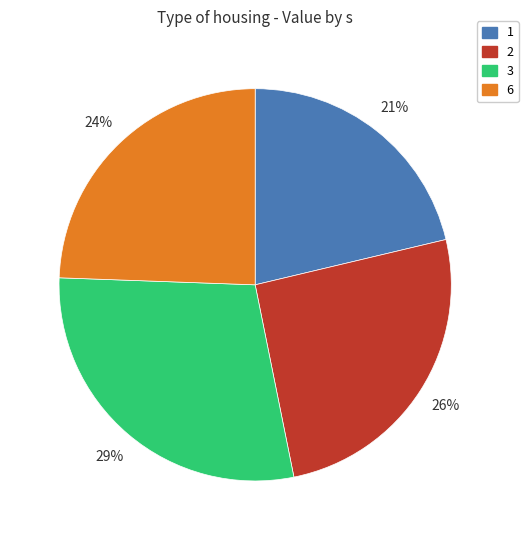

To the nearest percent, what percentage of the pie is 2?

26%